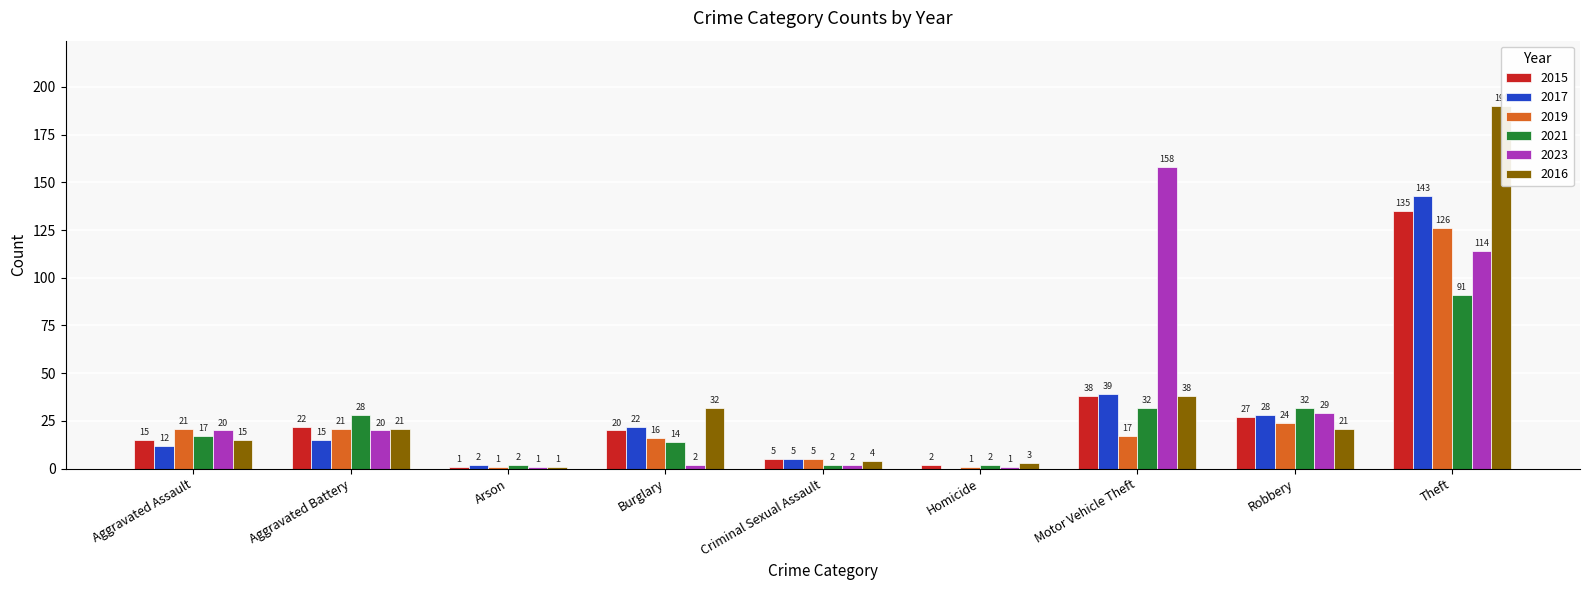

What are all the series names shown in the legend?

2015, 2017, 2019, 2021, 2023, 2016